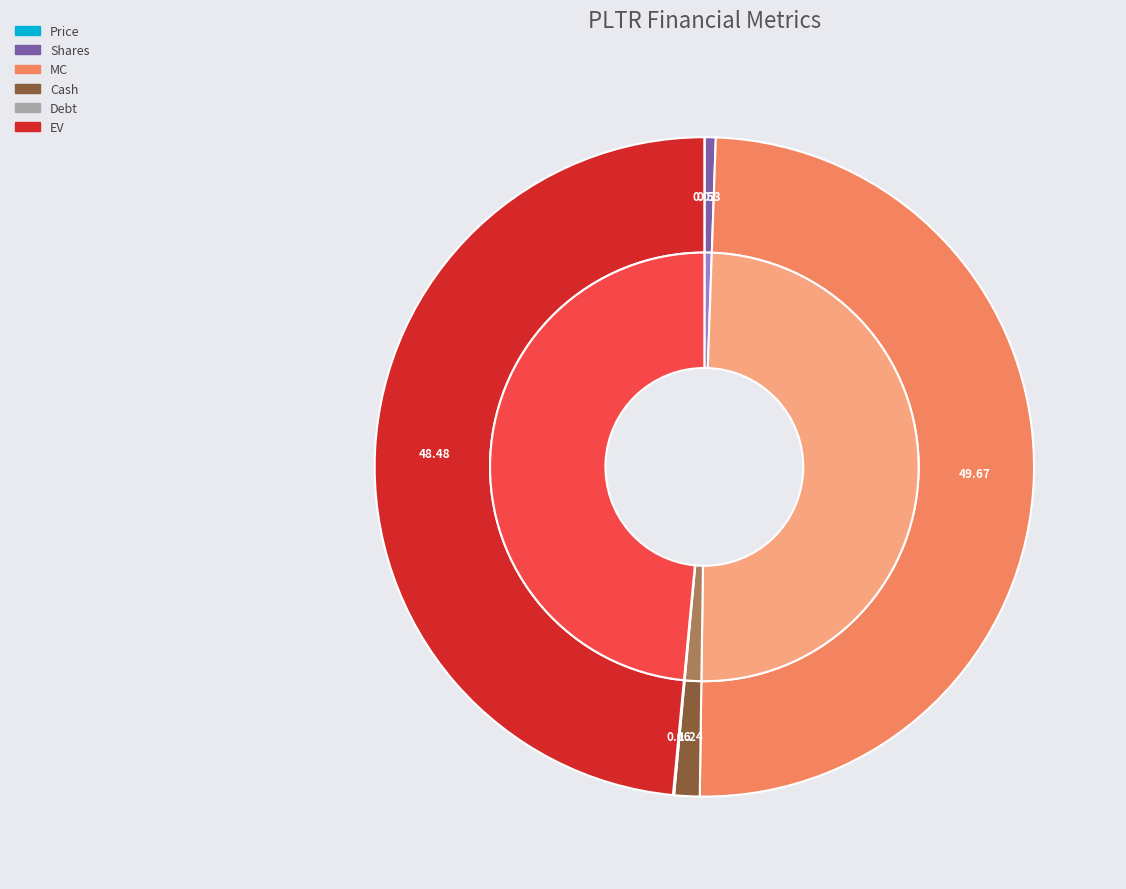

Rank the categories by value from highest to lowest.

MC, EV, Cash, Shares, Debt, Price